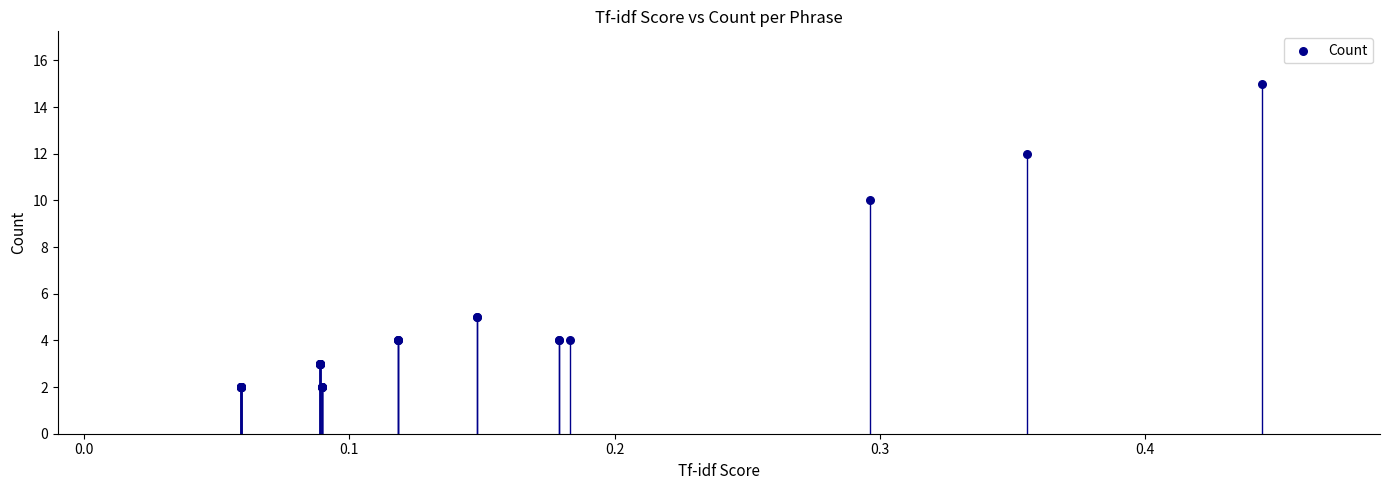

What Y value in the scatter plot is closest to 8?

10